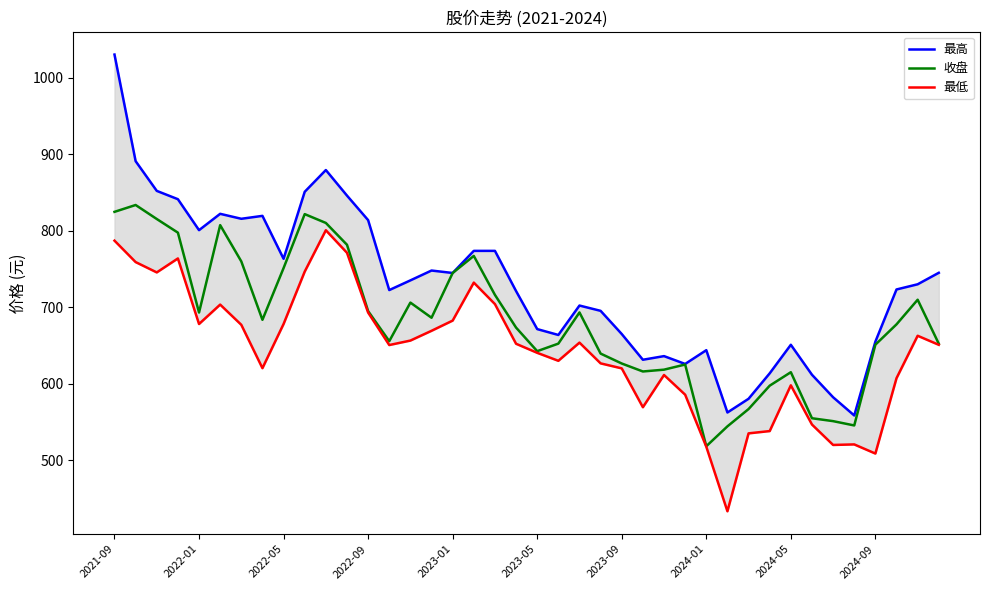

What value does the 收盘 series have at 14?

706.1